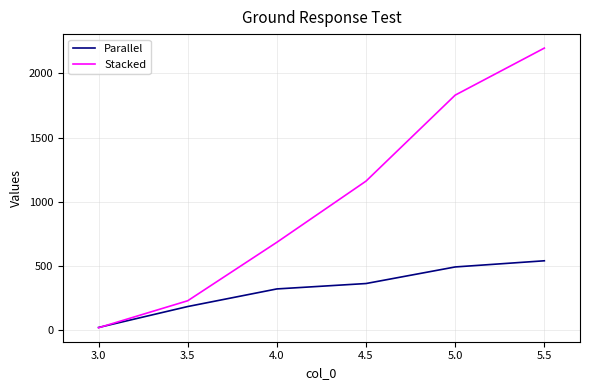

Which series has the largest total across all categories?

Stacked